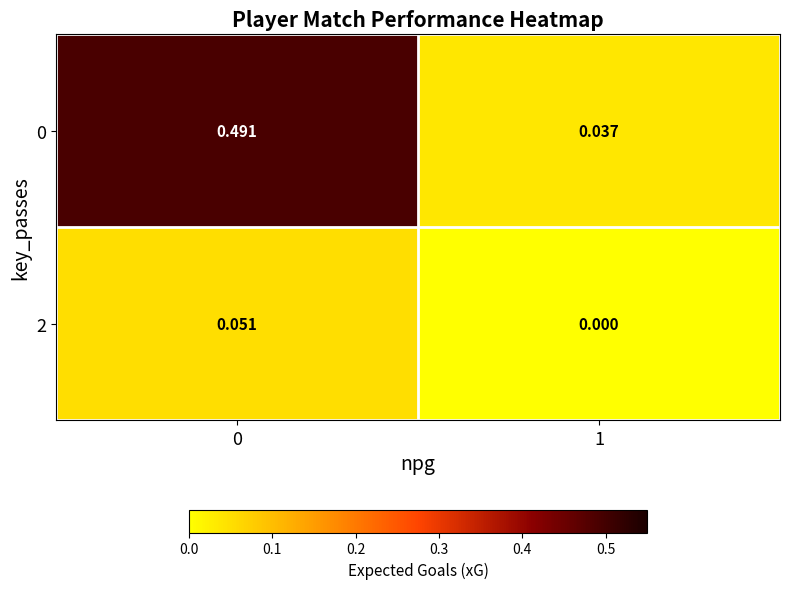

Is the value of 0 at 1 greater than the value of 2 at 1?

Yes